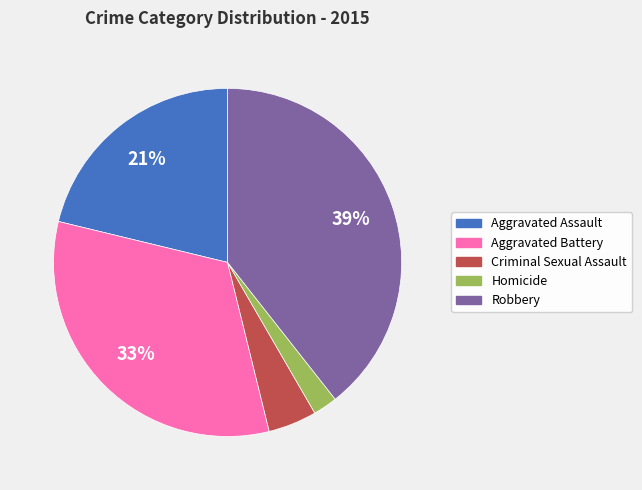

Which category has the biggest portion of the pie?

Robbery